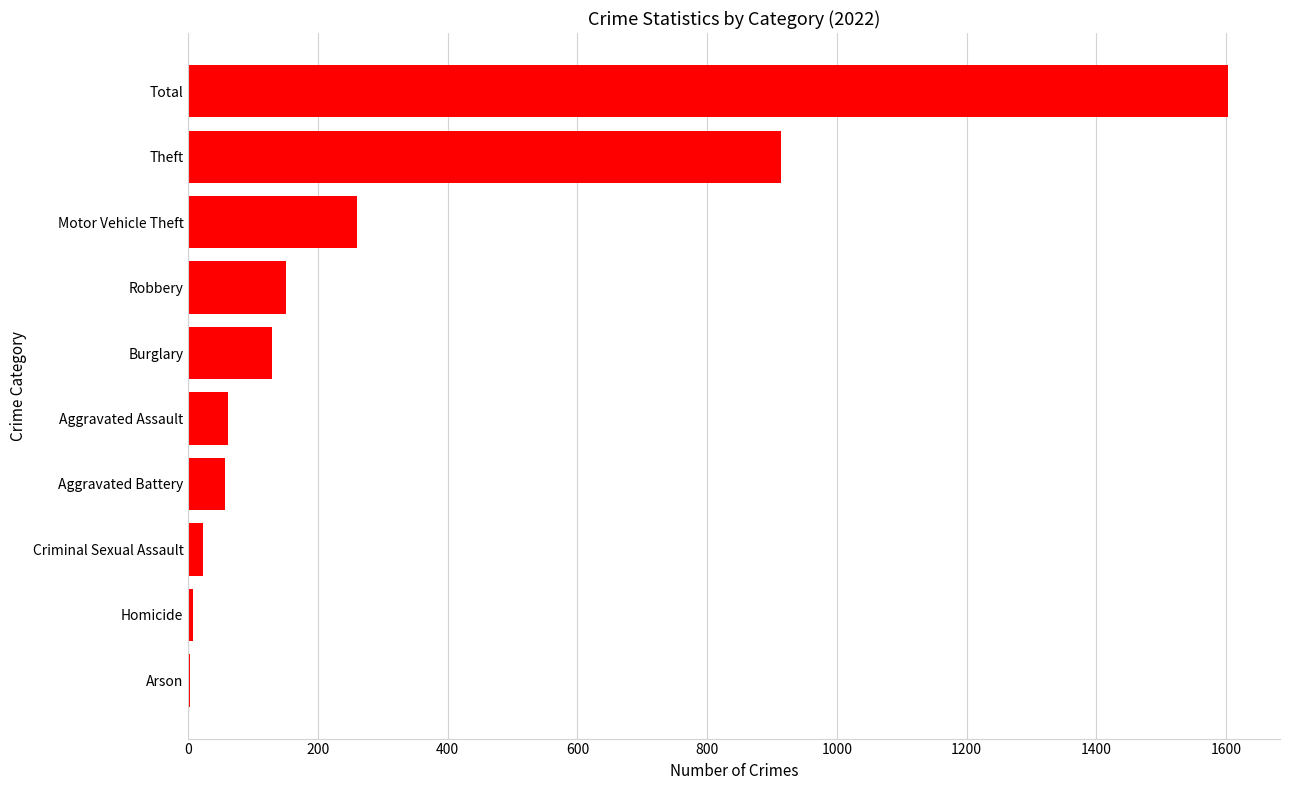

Is it true that the value at Total is 2823?

False